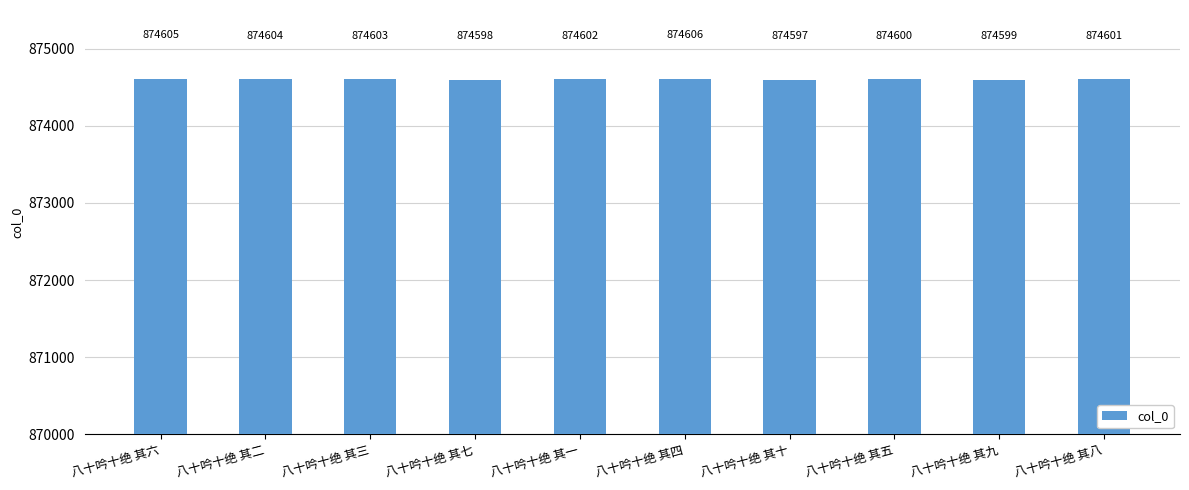

Rank the categories by value from highest to lowest.

八十吟十绝 其四, 八十吟十绝 其六, 八十吟十绝 其二, 八十吟十绝 其三, 八十吟十绝 其一, 八十吟十绝 其八, 八十吟十绝 其五, 八十吟十绝 其九, 八十吟十绝 其七, 八十吟十绝 其十